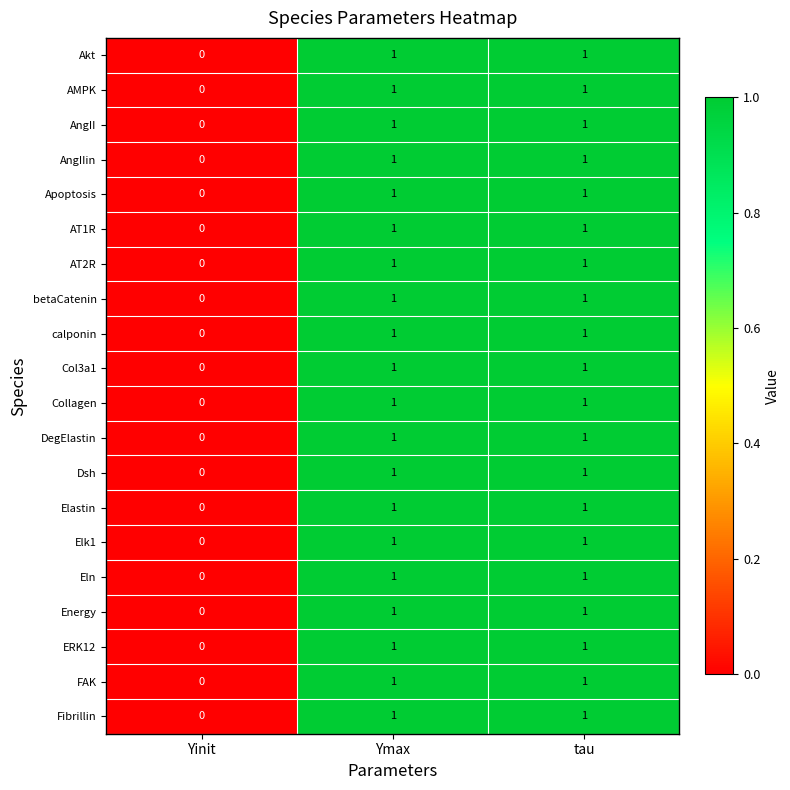

At which label is Akt closest to 0?

Yinit